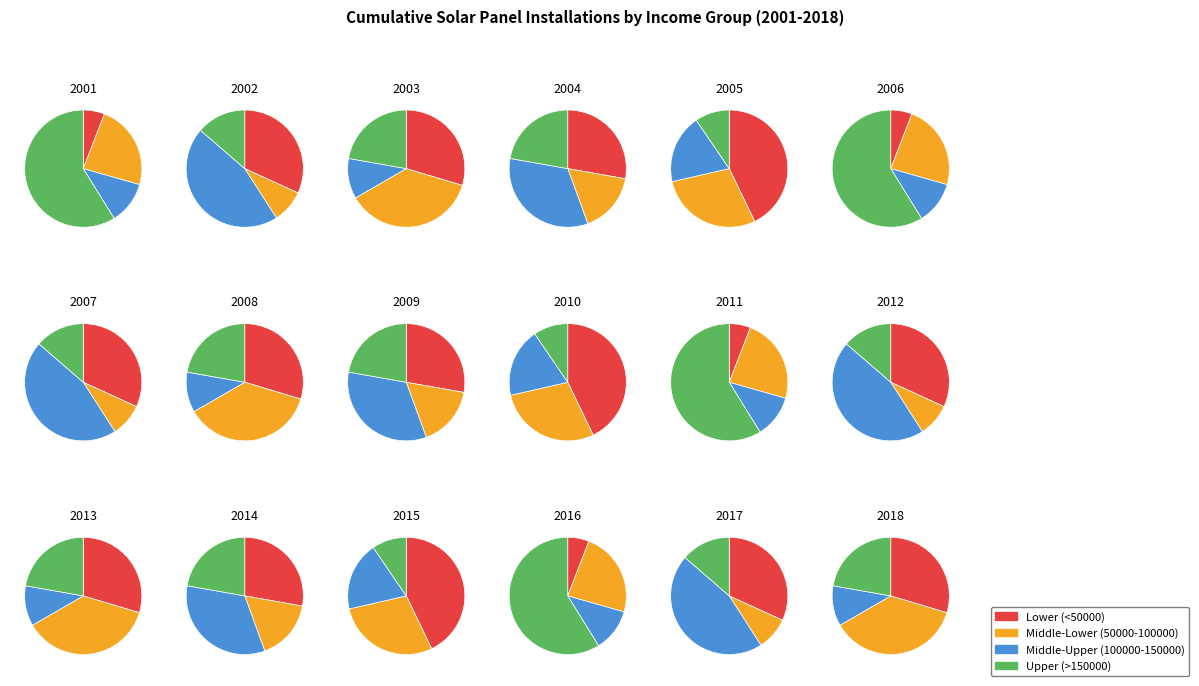

What portion of the pie excludes 0?

87.3%